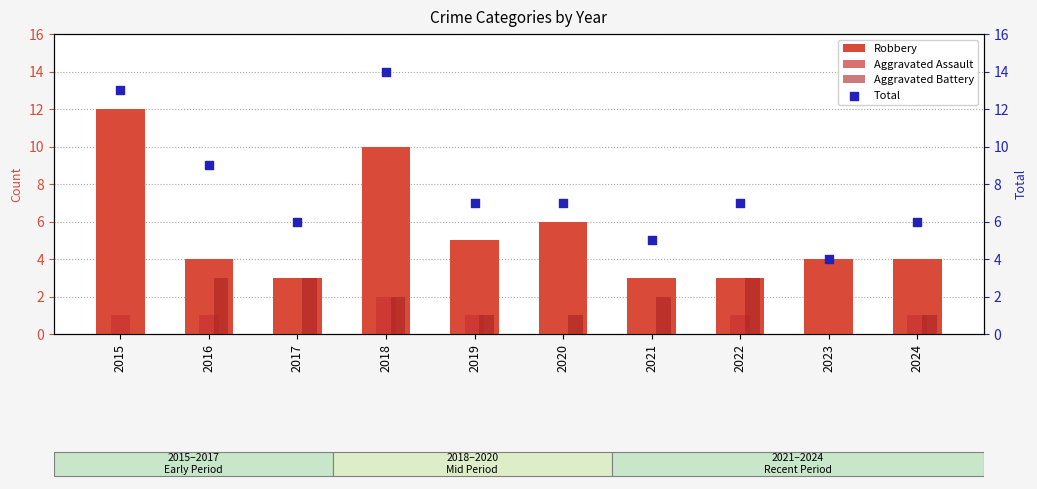

At how many categories does at least one series exceed 7?

3